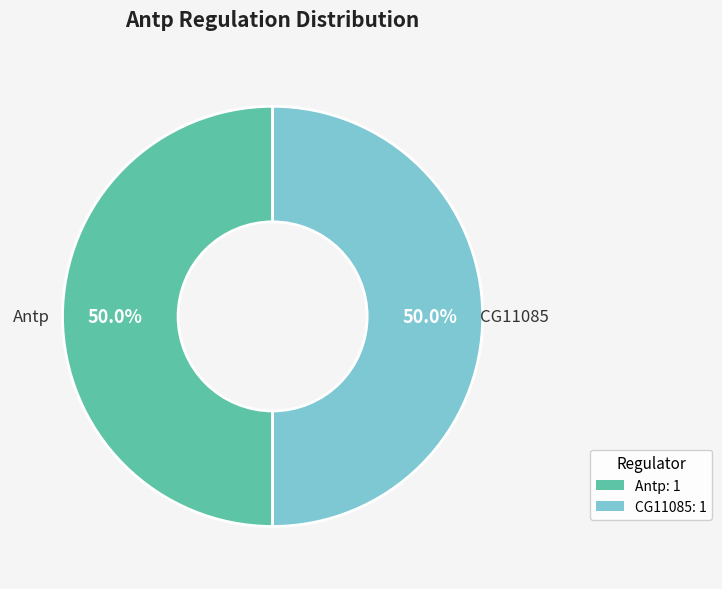

What is the ratio of the value at Antp to the value at CG11085?

1.0